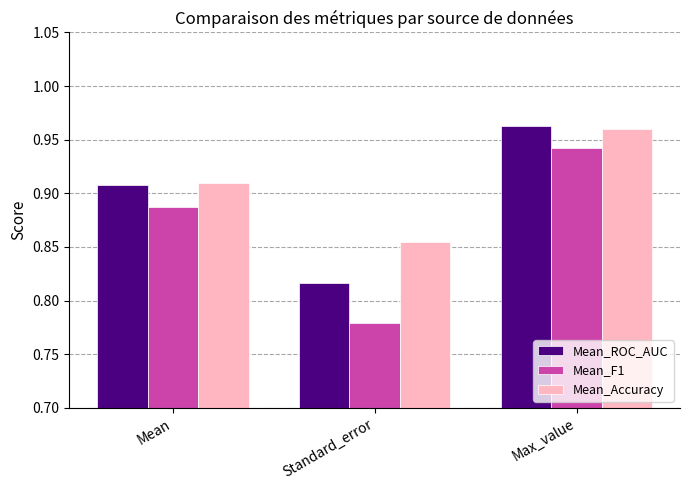

Where is Mean_Accuracy nearest to the value 0?

Standard_error